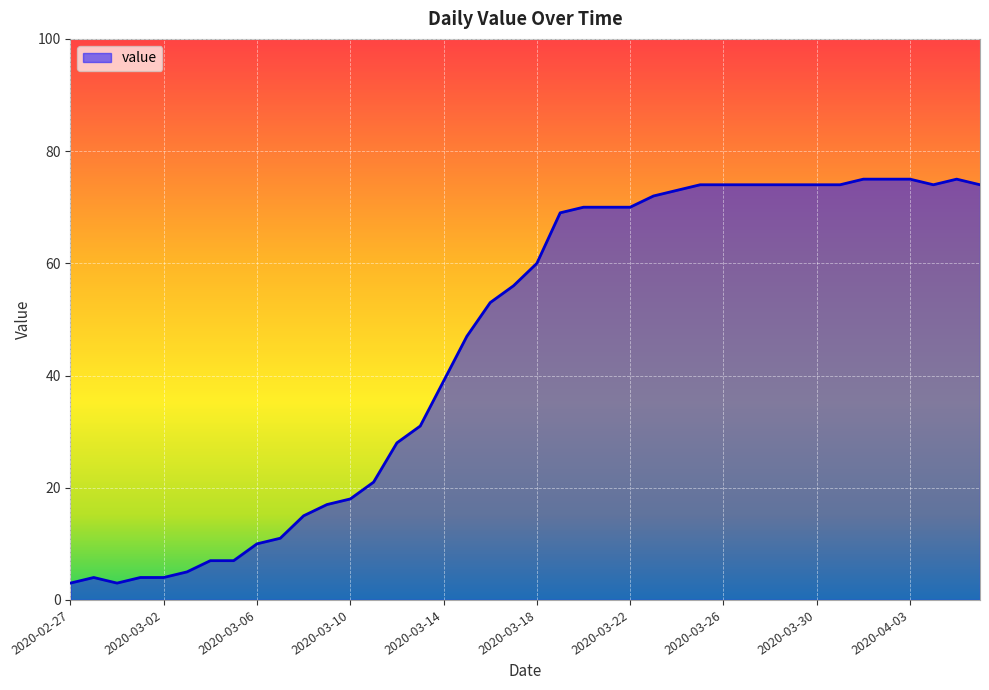

What is the greatest value displayed?

75